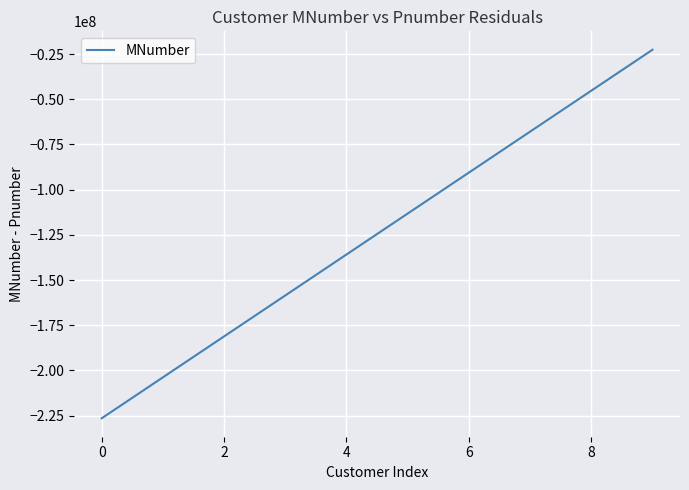

What is the minimum value shown in the chart?

-226438425